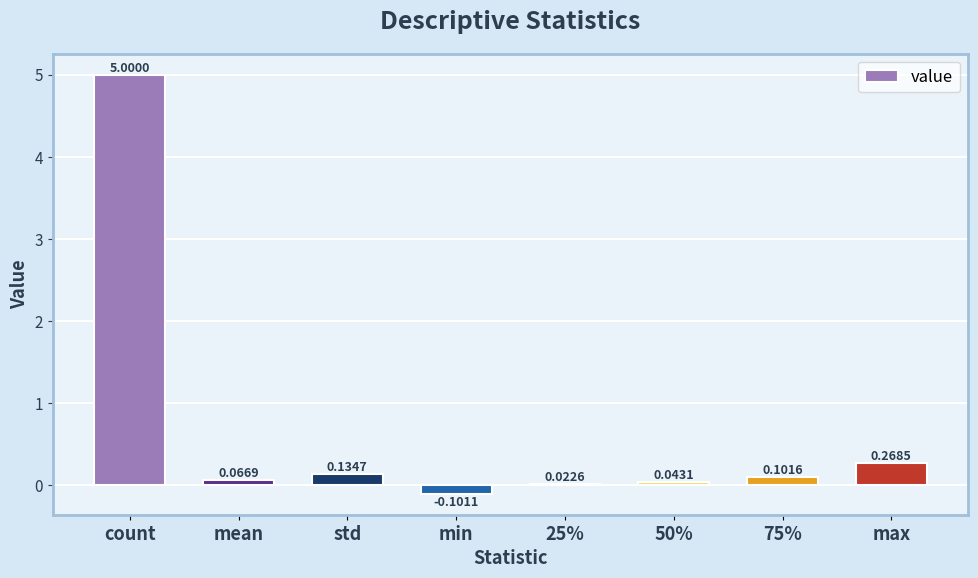

Which label corresponds to the largest value in the chart?

count